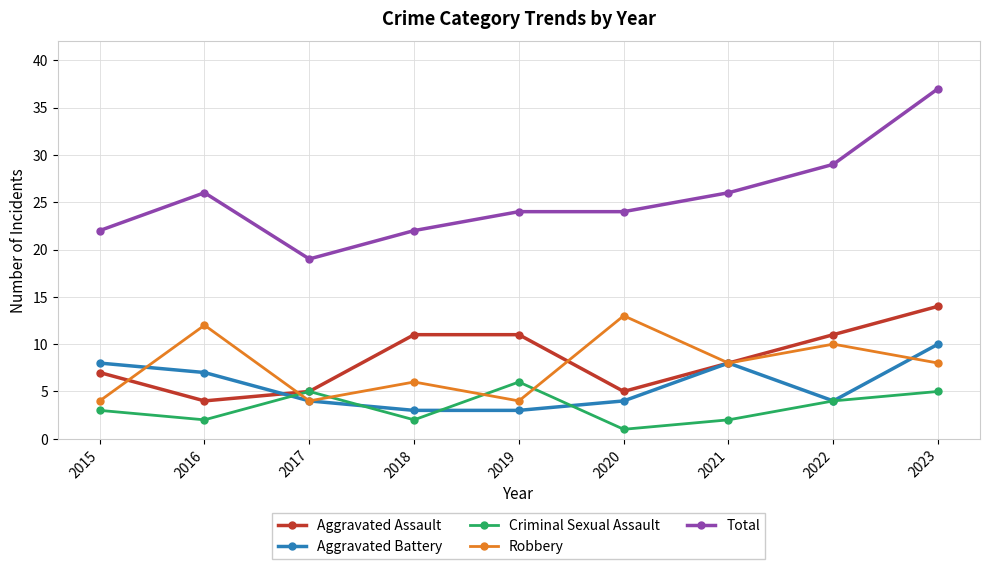

At which label does Robbery first exceed 8?

2016